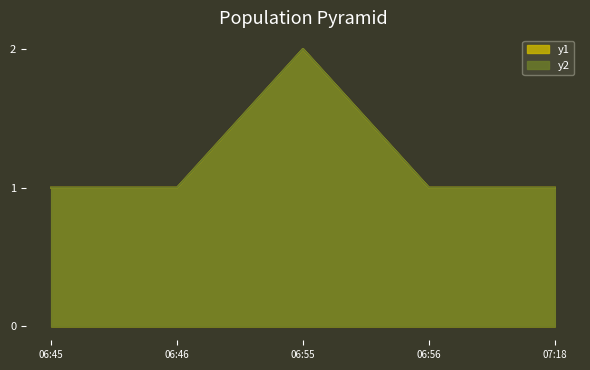

Which series has the widest spread of values?

y1